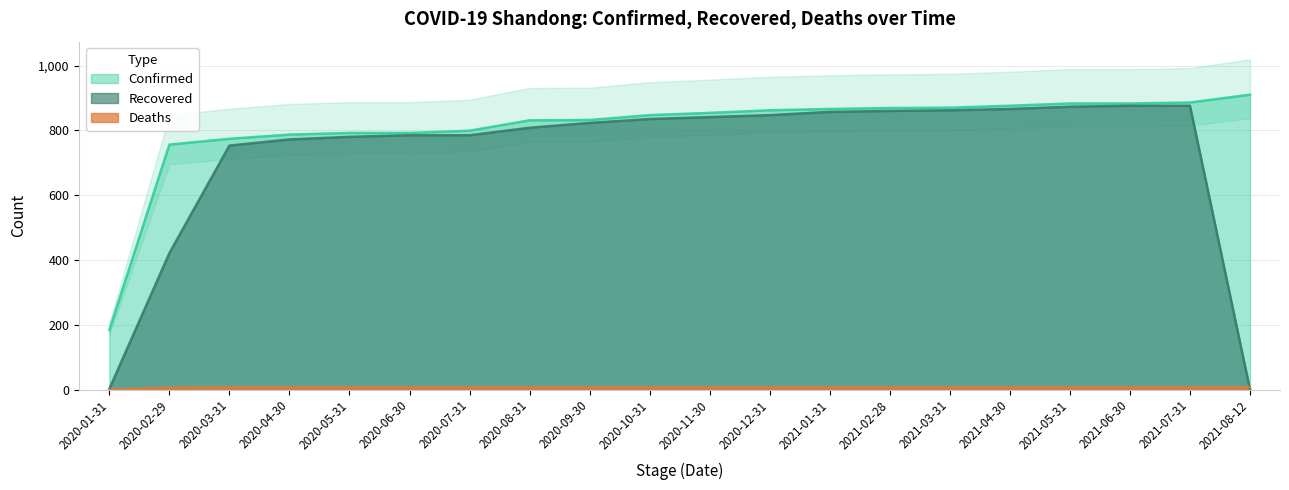

Which series has the largest range (max minus min)?

Recovered